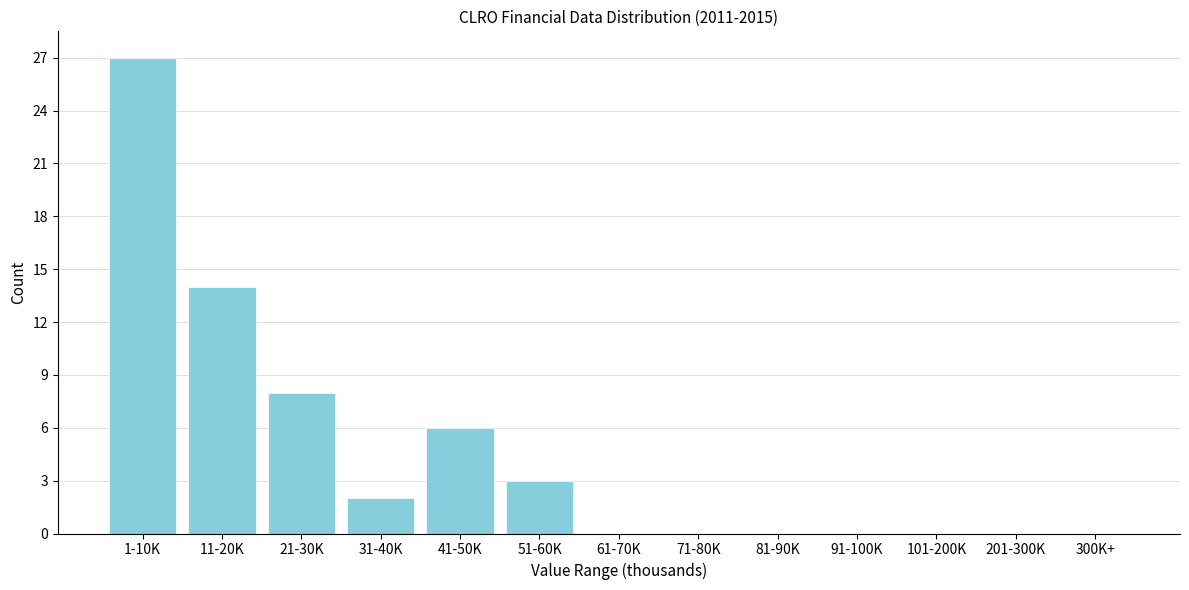

Reading left to right, list all the values displayed in this chart.

1-10K=27	11-20K=14	21-30K=8	31-40K=2	41-50K=6	51-60K=3	61-70K=0	71-80K=0	81-90K=0	91-100K=0	101-200K=0	201-300K=0	300K+=0